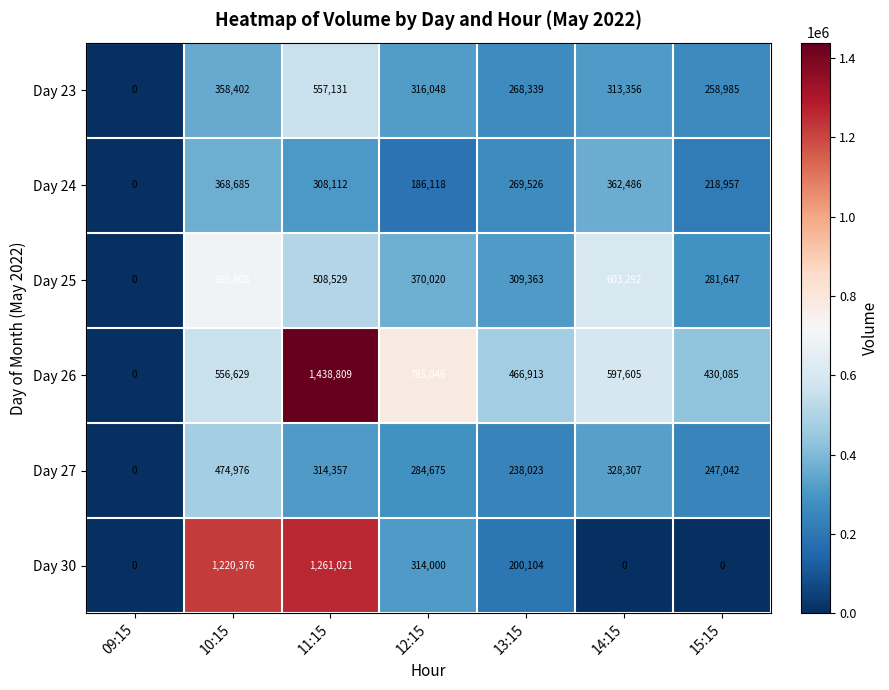

What value does the Day 24 series have at 12:15, to the nearest 50?

186100